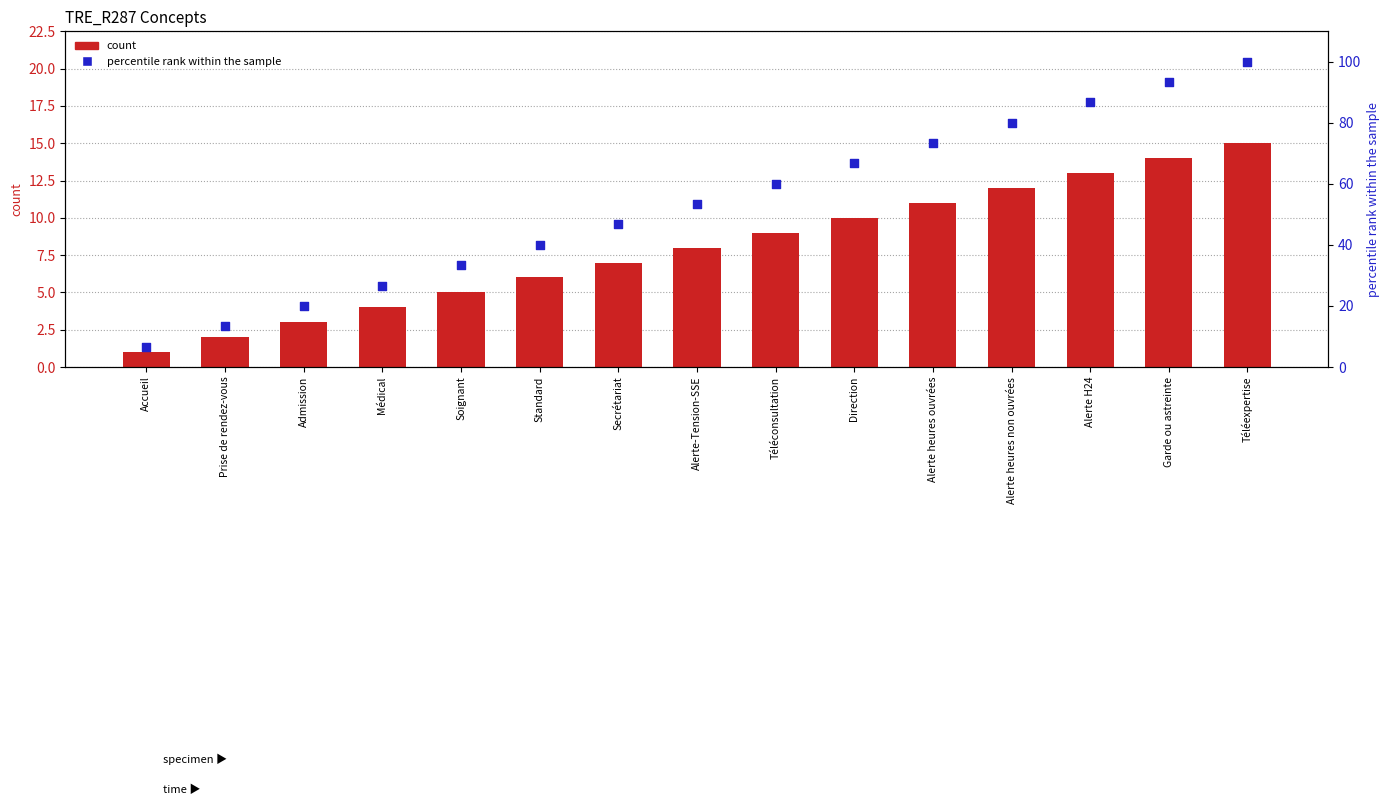

Which series has the largest total across all categories?

percentile rank within the sample